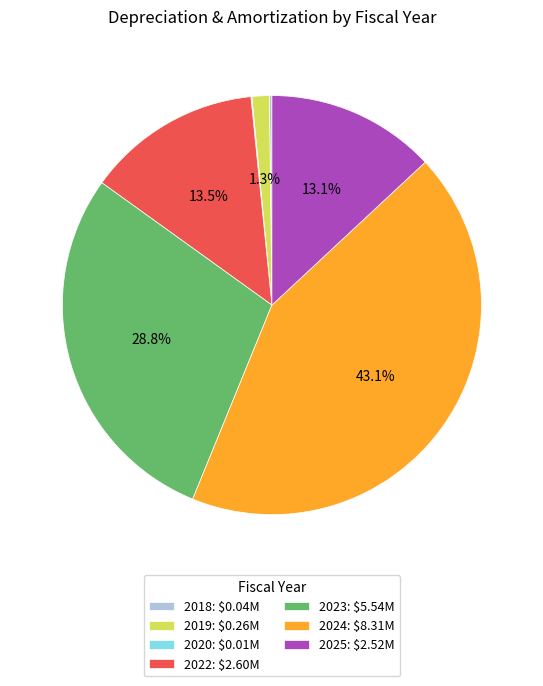

Is there a majority slice in this chart?

No